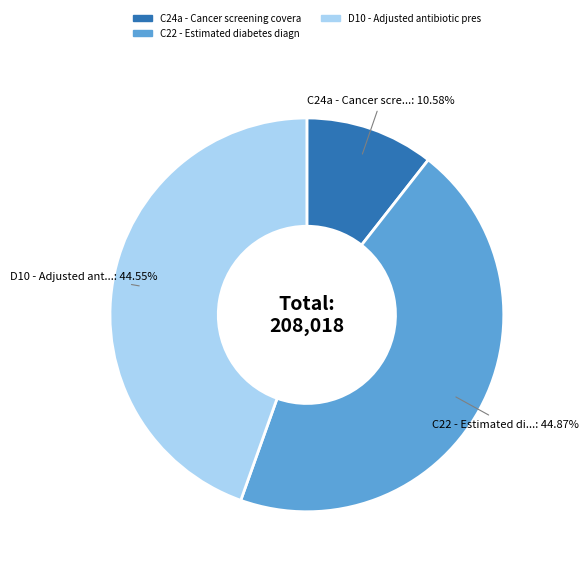

How many segments does this pie chart have?

3